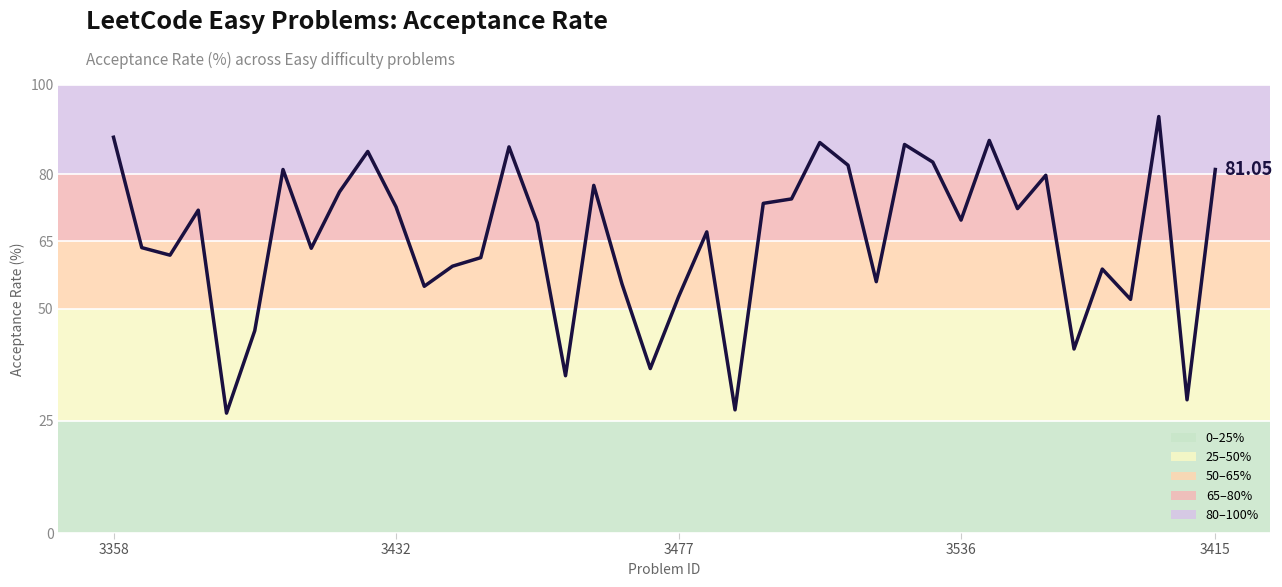

What is the difference between the maximum and minimum values?

66.1